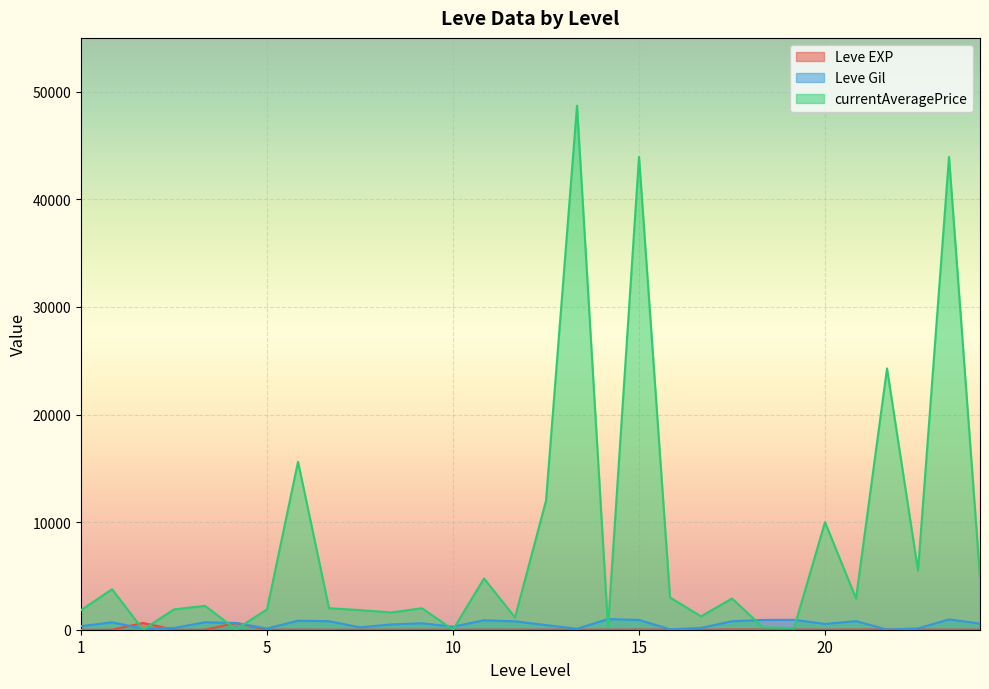

How many lines are shown in the chart?

3